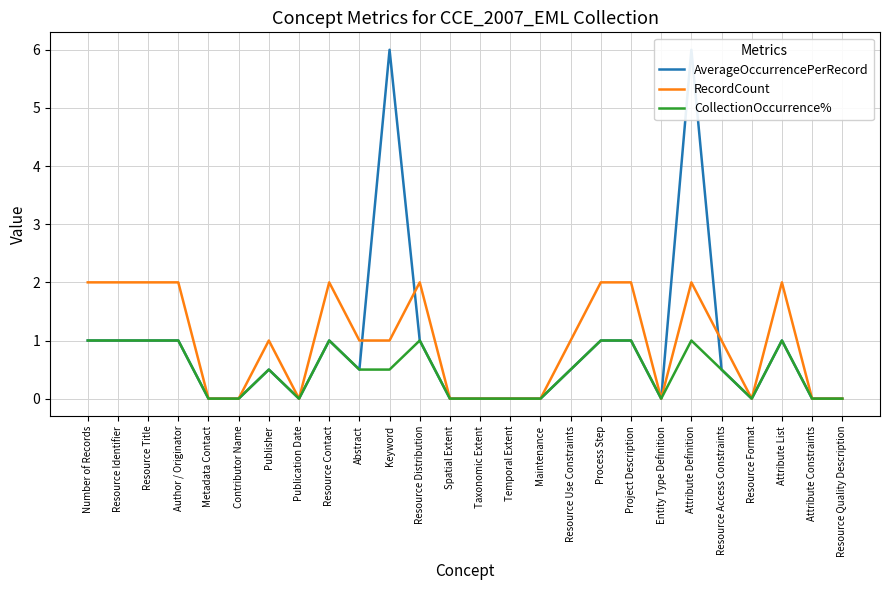

The value of AverageOccurrencePerRecord at Attribute List is 1.0. True or false?

True